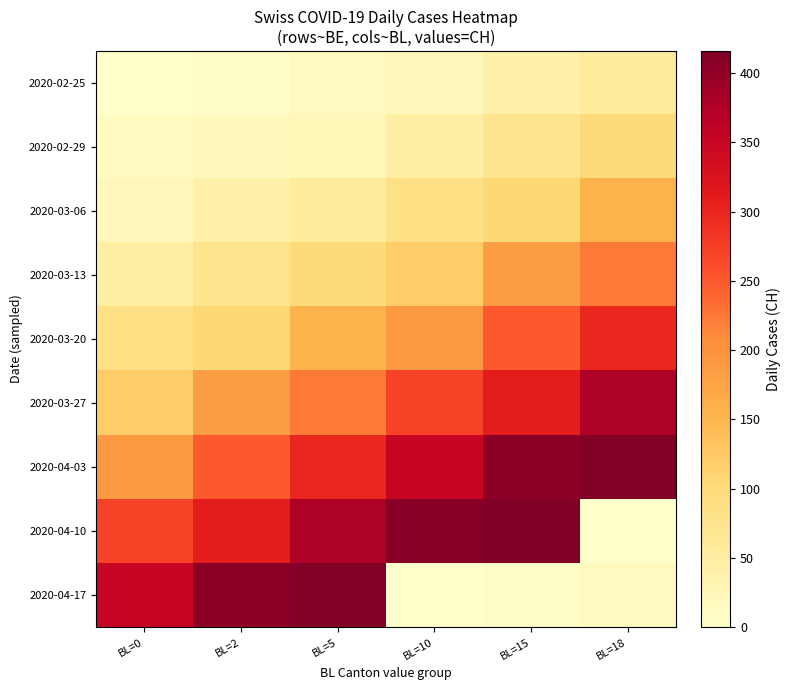

Reading left to right, transcribe all the data shown in this chart.

2020-02-25: BL=0=0	BL=2=6	BL=5=15	BL=10=22	BL=15=40	BL=18=57
2020-02-29: BL=0=13	BL=2=19	BL=5=24	BL=10=46	BL=15=76	BL=18=99
2020-03-06: BL=0=22	BL=2=40	BL=5=57	BL=10=85	BL=15=105	BL=18=155
2020-03-13: BL=0=46	BL=2=76	BL=5=99	BL=10=121	BL=15=185	BL=18=224
2020-03-20: BL=0=85	BL=2=105	BL=5=155	BL=10=191	BL=15=249	BL=18=298
2020-03-27: BL=0=121	BL=2=185	BL=5=224	BL=10=270	BL=15=309	BL=18=375
2020-04-03: BL=0=191	BL=2=249	BL=5=298	BL=10=352	BL=15=404	BL=18=412
2020-04-10: BL=0=270	BL=2=309	BL=5=375	BL=10=408	BL=15=416	BL=18=1
2020-04-17: BL=0=352	BL=2=404	BL=5=412	BL=10=0	BL=15=6	BL=18=15